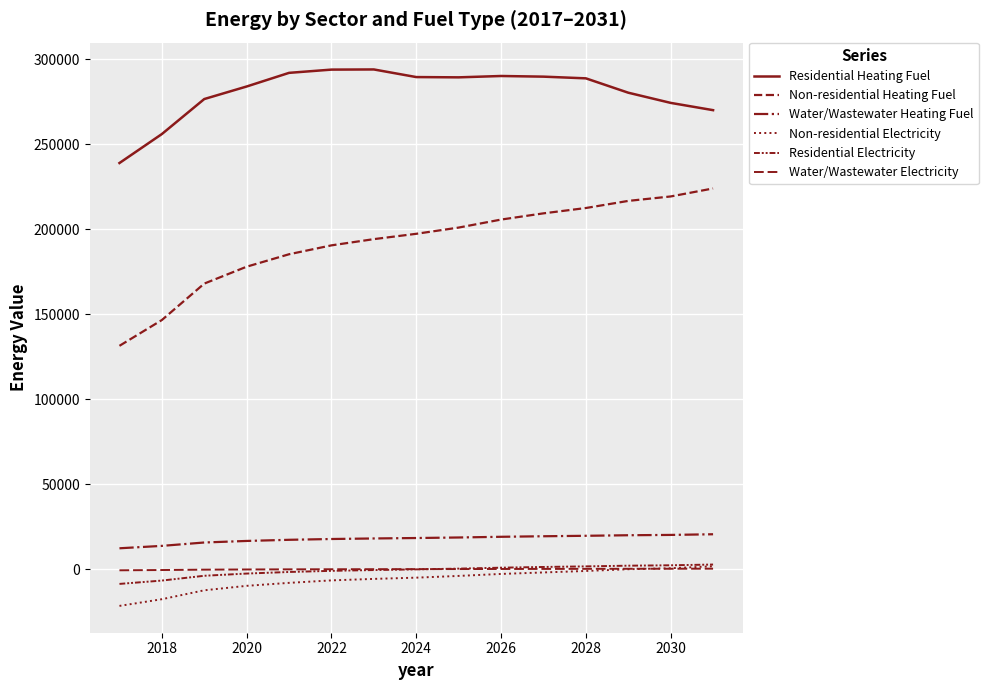

Does the chart have visible grid lines?

Yes